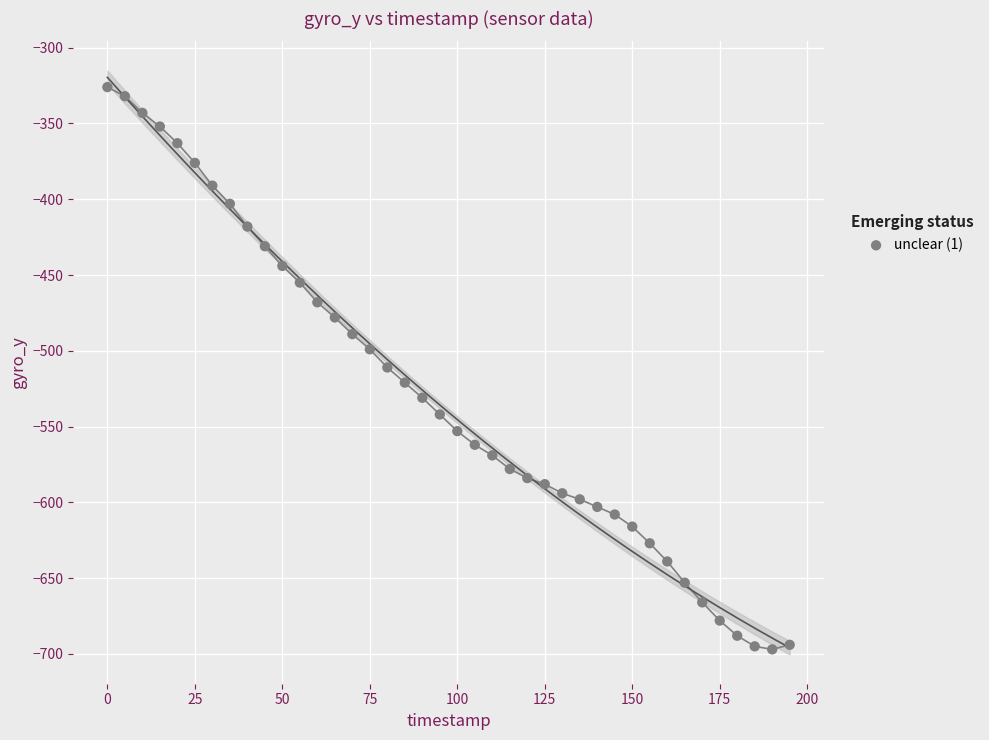

What is the range of X values (max minus min)?

195